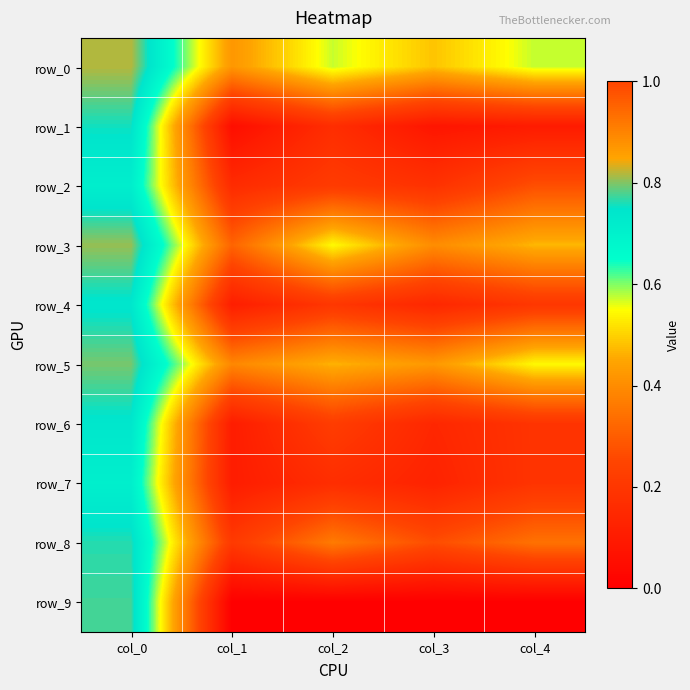

Which series has the largest total across all categories?

row_0